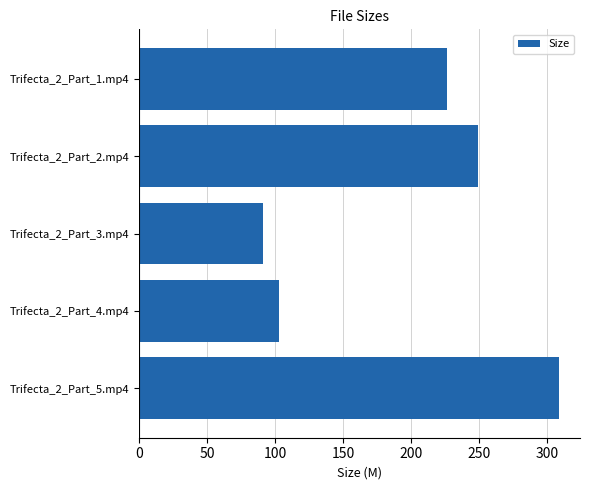

What is the greatest value displayed?

309.0